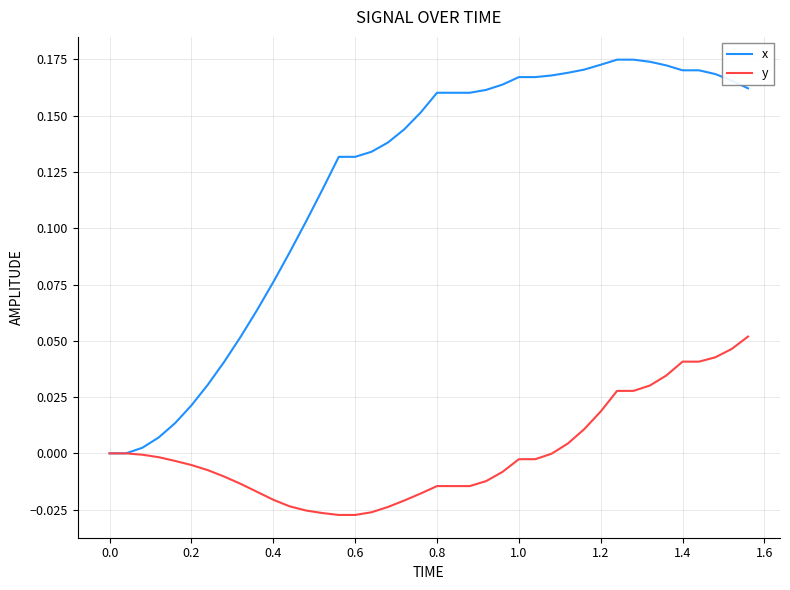

Which series has the largest range (max minus min)?

x